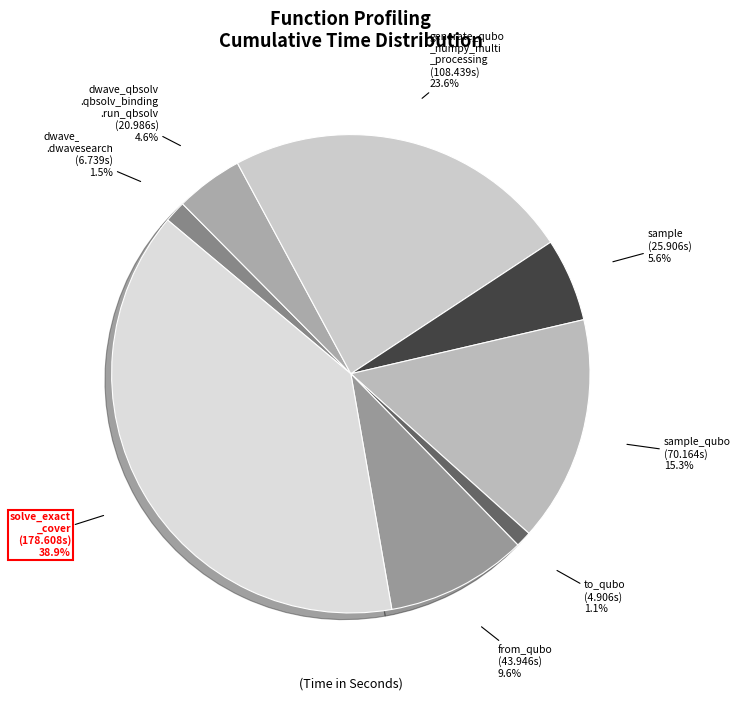

Is there any slice that represents more than half of the pie?

No